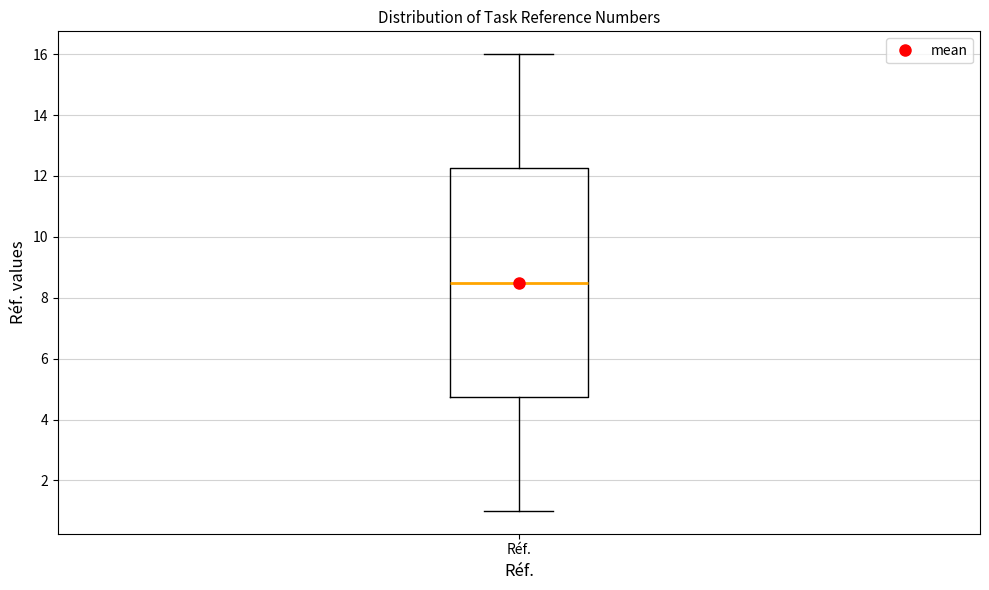

Where is the upper edge of the box for Réf. on the y-axis? The values are not printed on the chart, so give them approximately, as read against the axis.

12.2